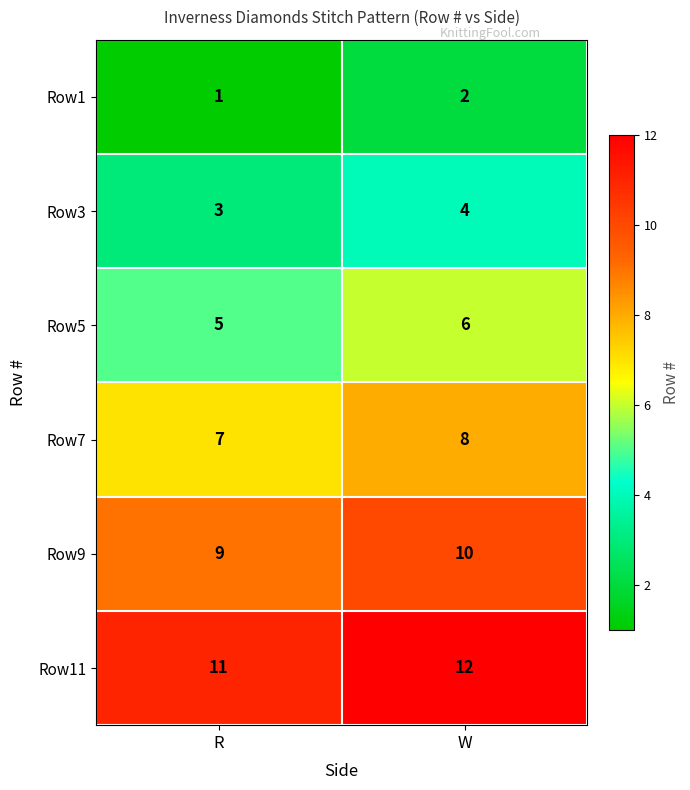

Is it true that Row11 equals 11 at R?

True